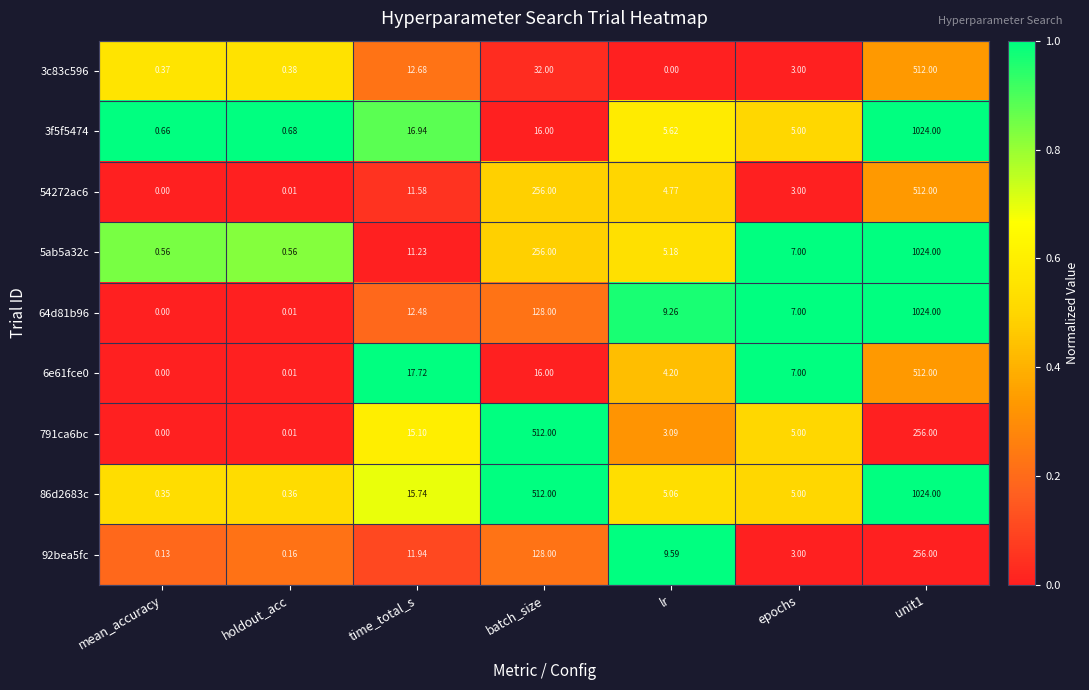

Which category has the lowest value in the 3c83c596 series?

lr